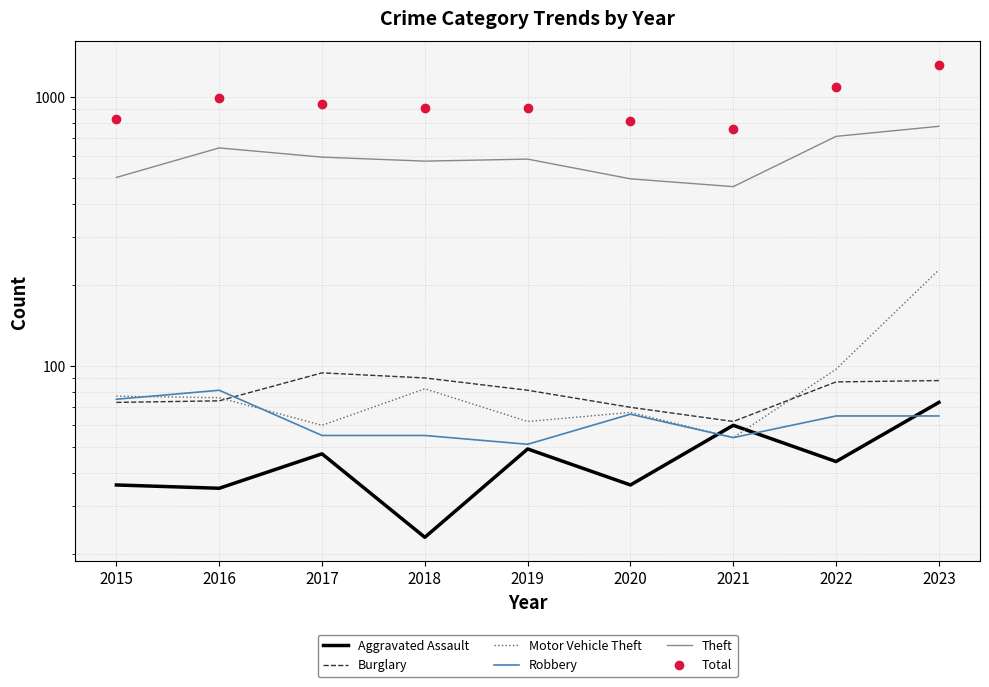

Which series has the largest total across all categories?

Total